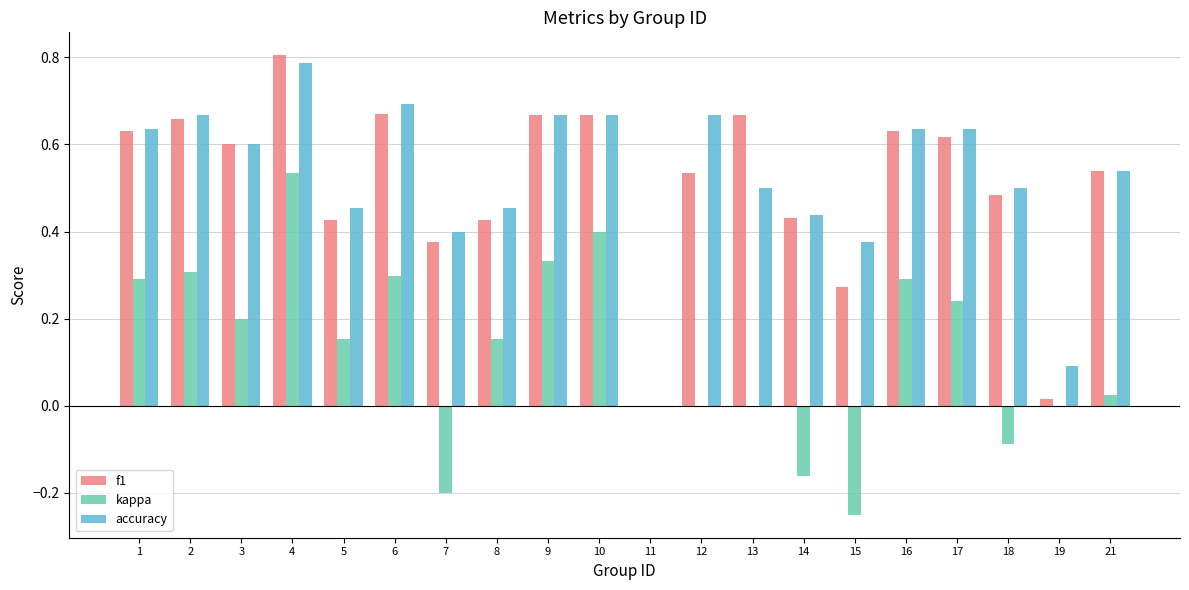

Which series changed the most between 4 and 10?

f1